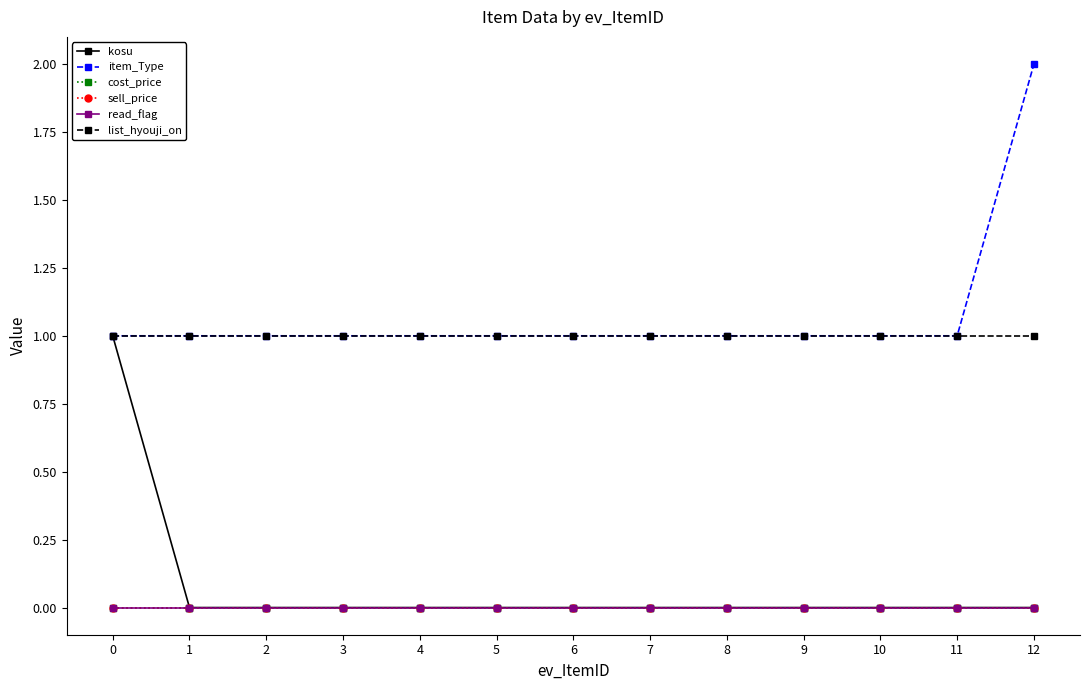

Does the chart have visible grid lines?

No